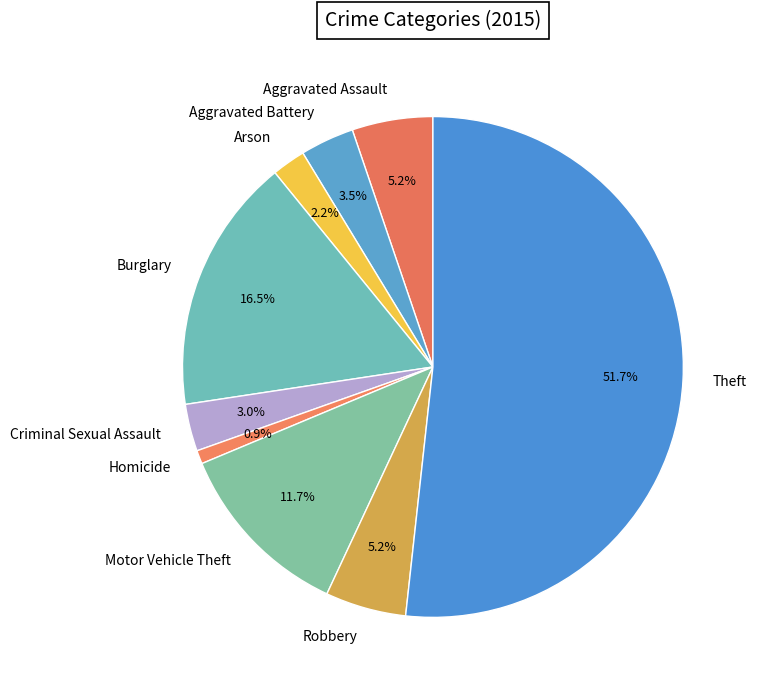

Which has a higher value, Aggravated Assault or Arson?

Aggravated Assault